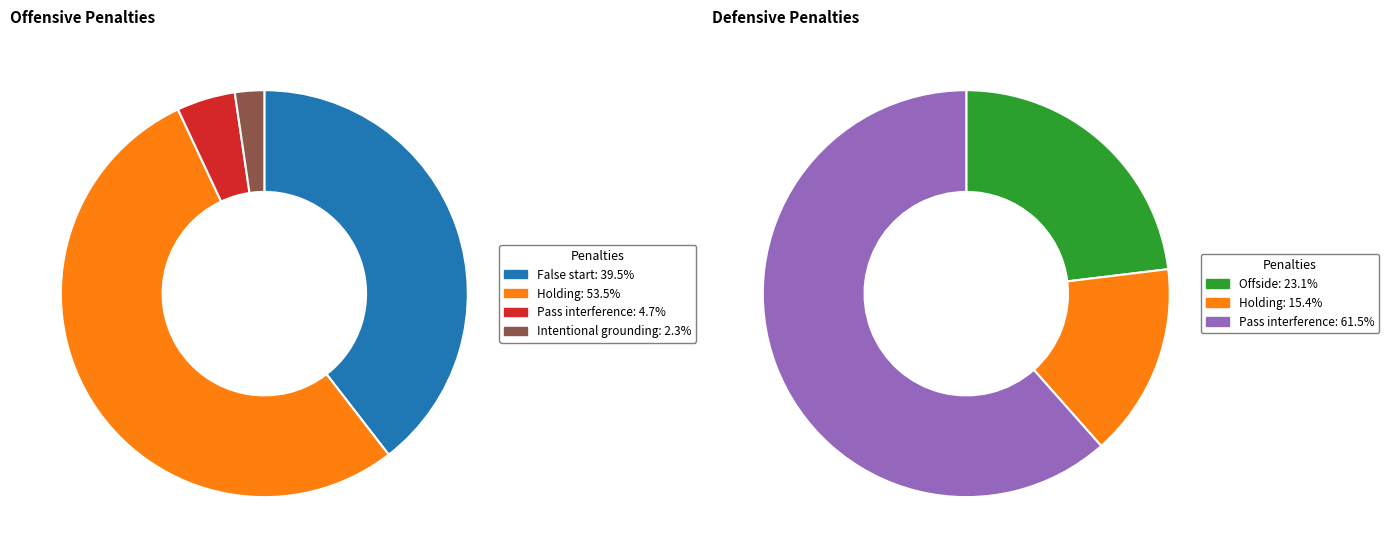

Which series has the widest spread of values?

OFF